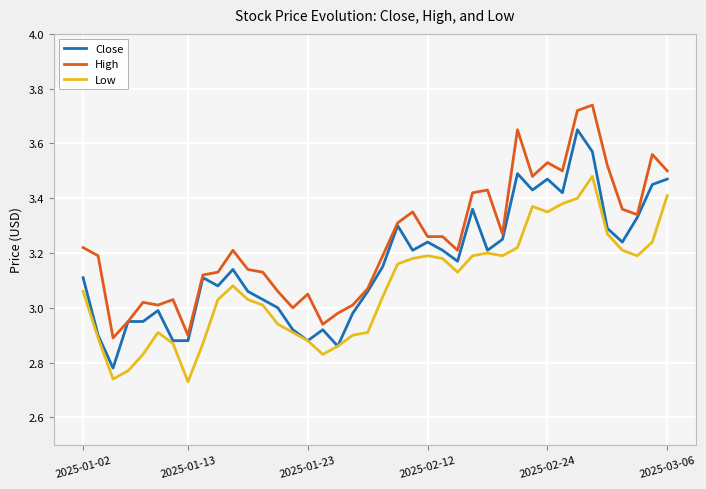

Is this an area chart (filled region under the line)?

No